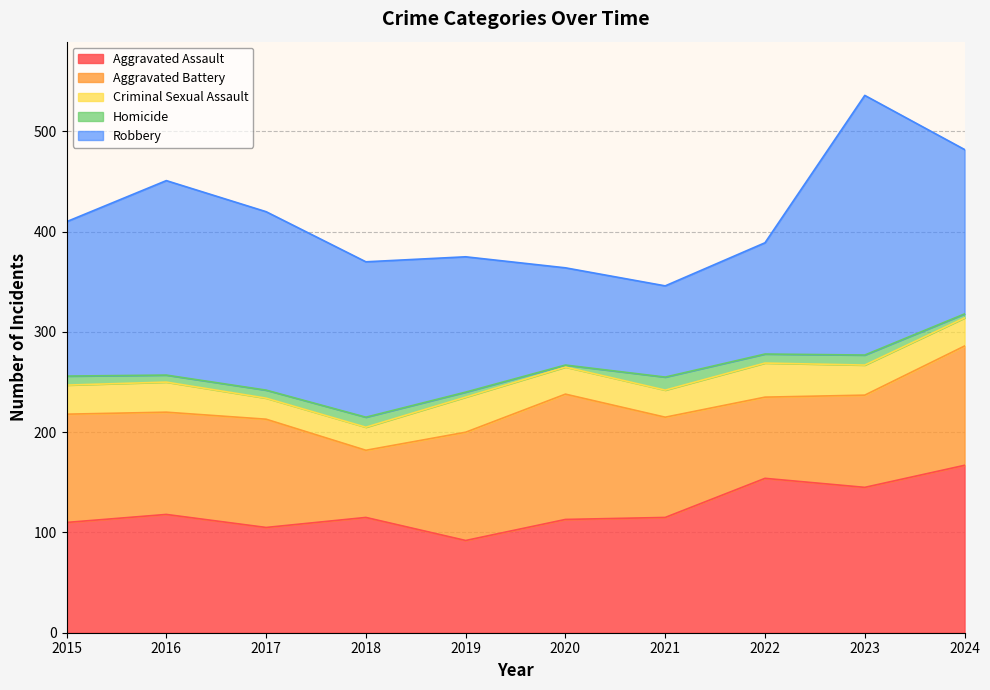

Between 2016 and 2024, which is larger?

2024